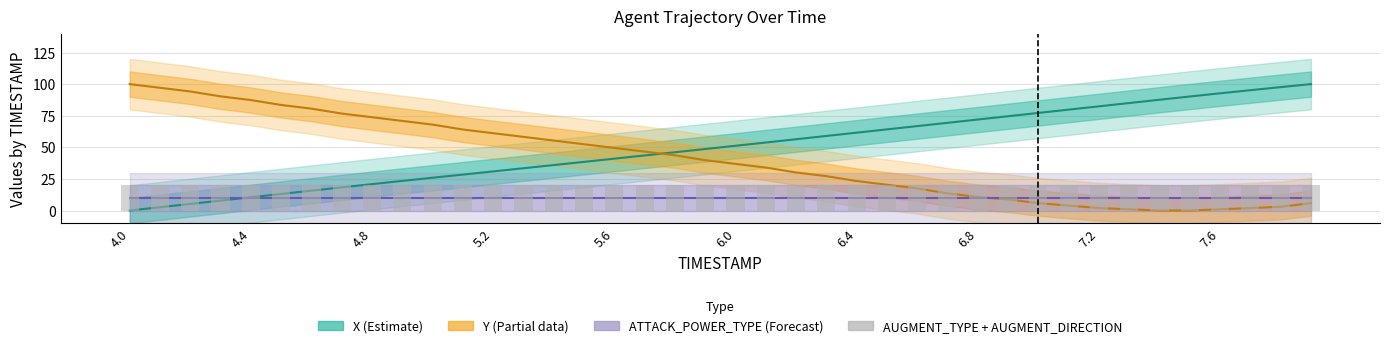

How many groups of bars are there?

40